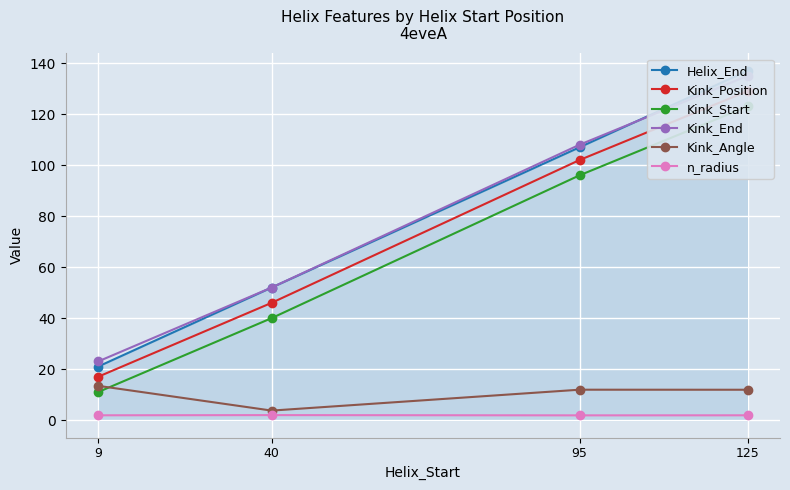

Which series has the largest total across all categories?

Kink_End